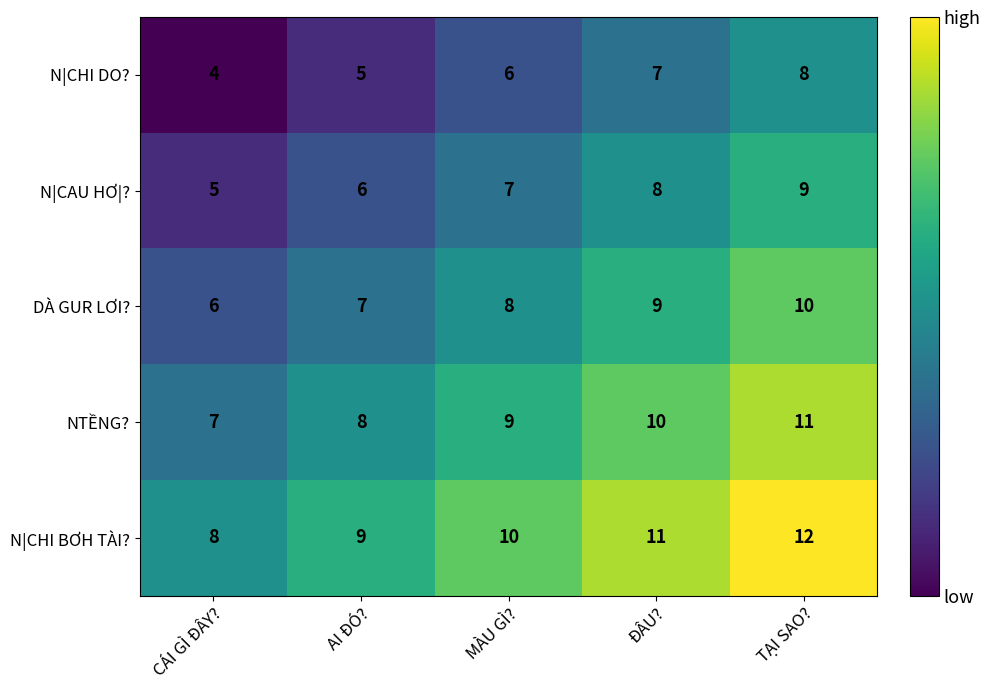

What is the average value of the N|CHI BƠH TÀI? series?

10